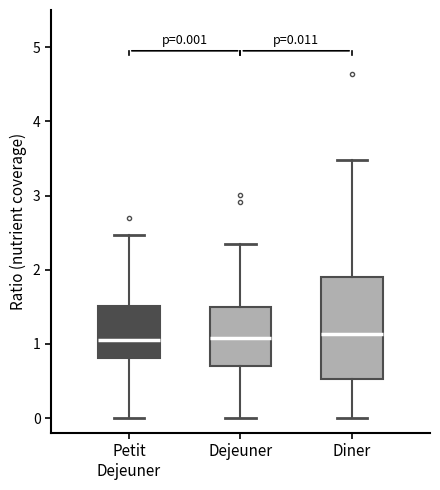

Comparing the boxes themselves (not the whiskers), which one is the tallest?

Diner